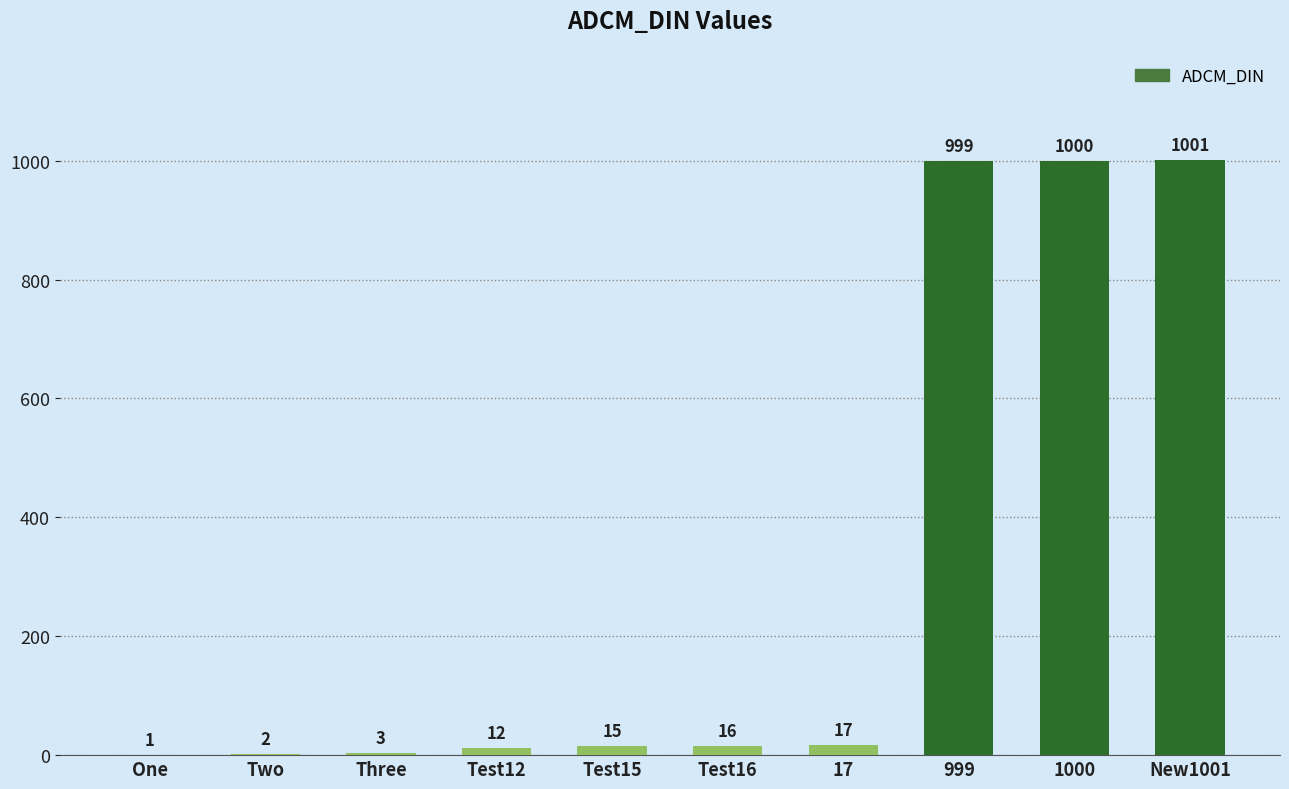

At which label is the value closest to 501?

17